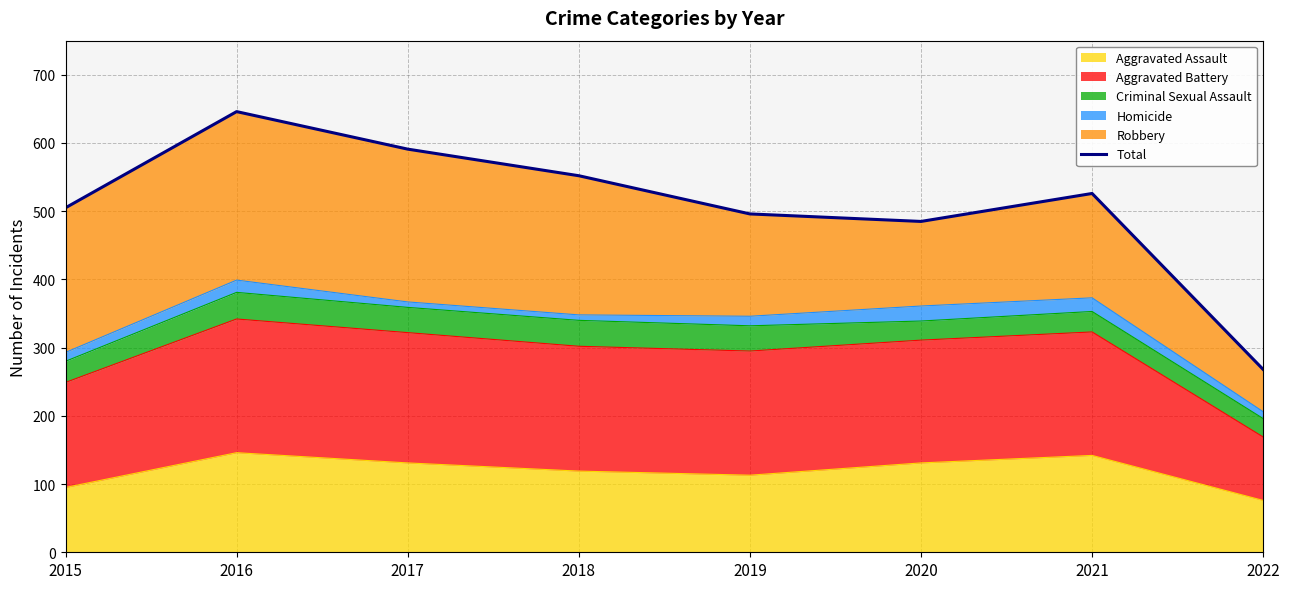

What value does the data have at 2016, to the nearest 50?

650